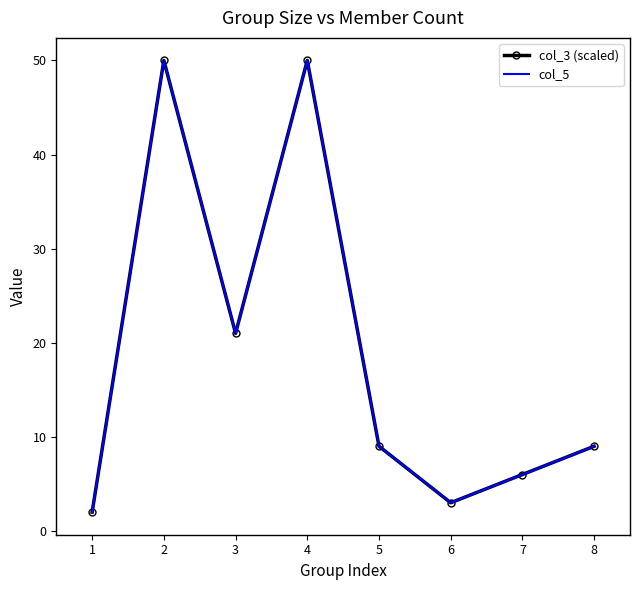

Rank the series at 3 from lowest to highest value.

col_3 (scaled), col_5